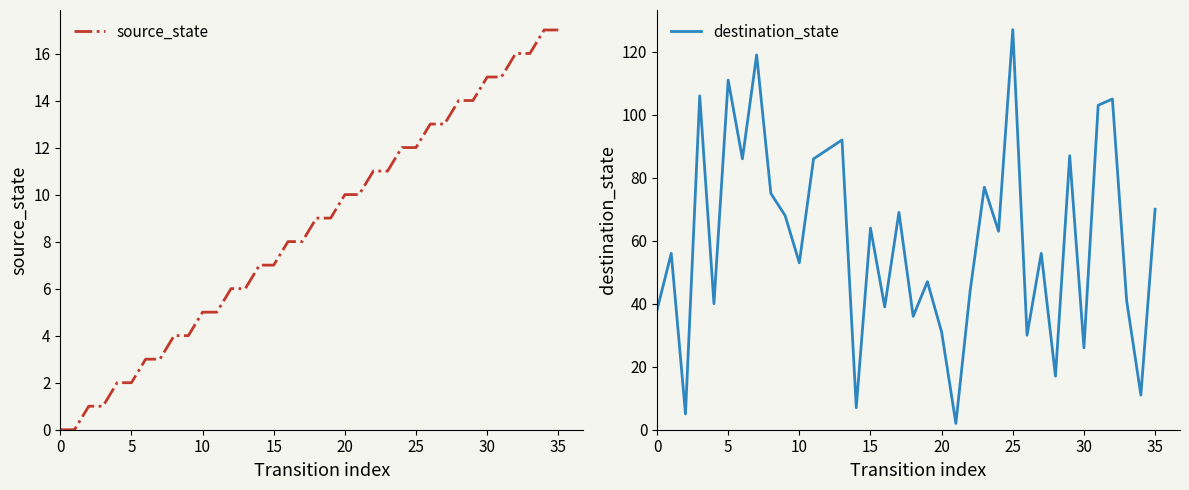

Which series has the widest spread of values?

destination_state